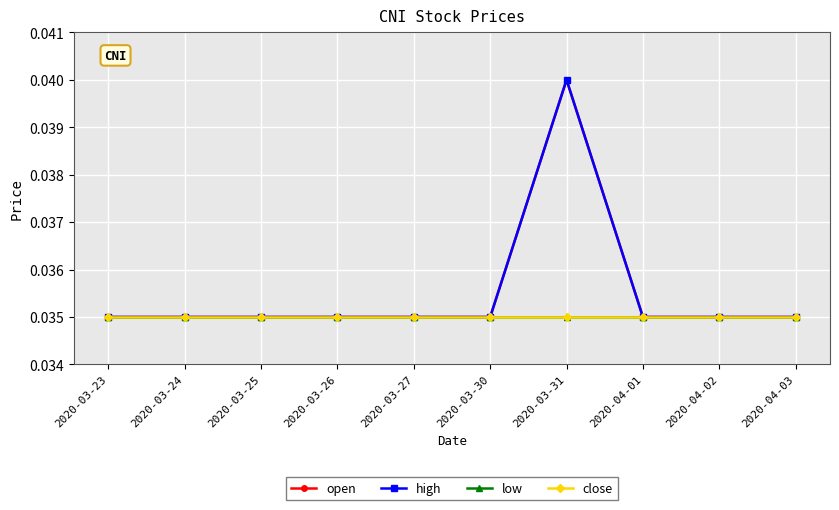

Is this an area chart (filled region under the line)?

No